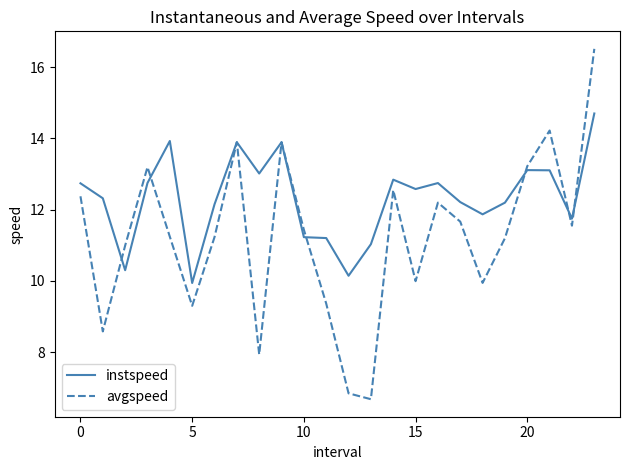

List the series in order of their overall mean, lowest first.

avgspeed, instspeed